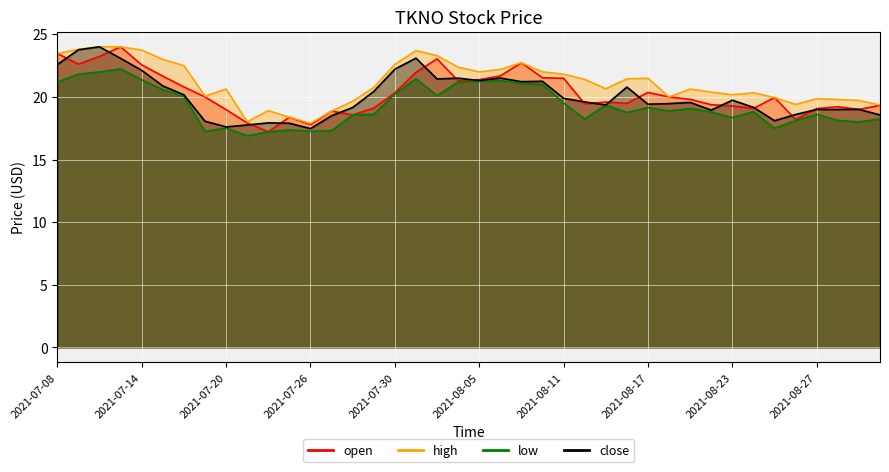

Is it true that close equals 19.5 at 2021-08-18?

True